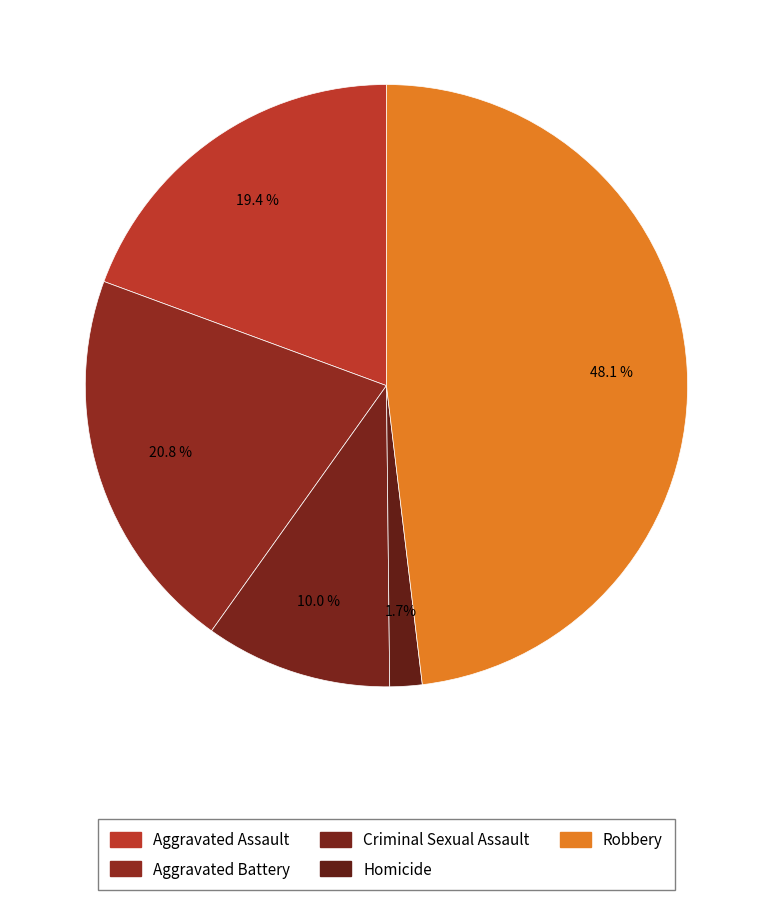

The Criminal Sexual Assault slice represents 10% of the pie. True or false?

True